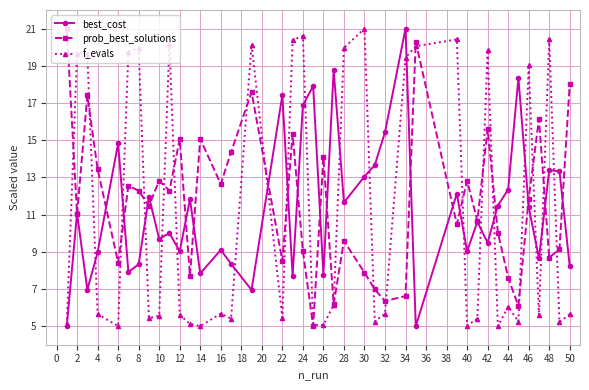

What is the smallest value displayed?

5.0